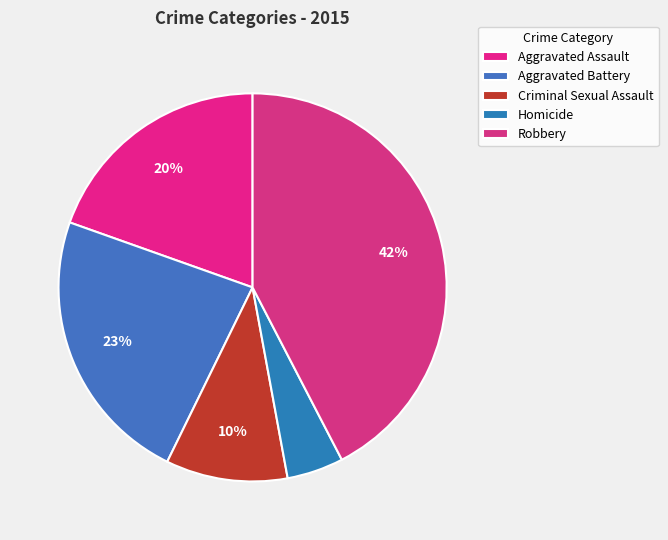

To the nearest percent, what is the difference between the Robbery and Aggravated Assault slice percentages?

23%